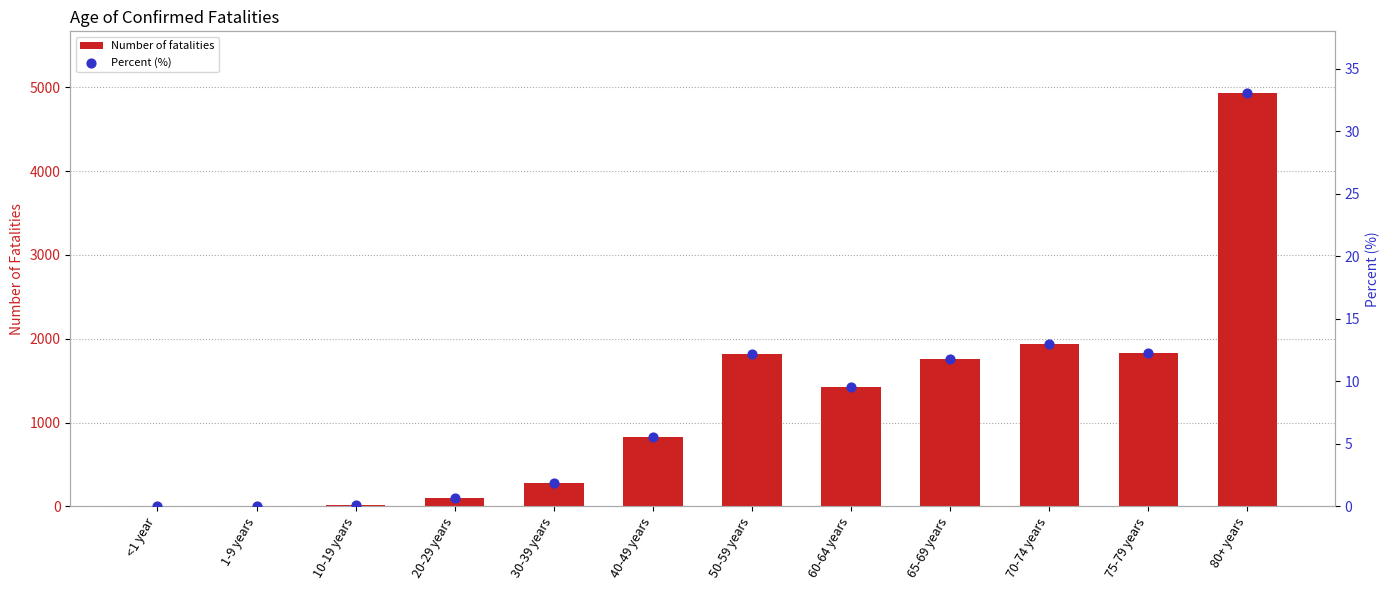

What is the total value across all series at 60-64 years?

1437.6